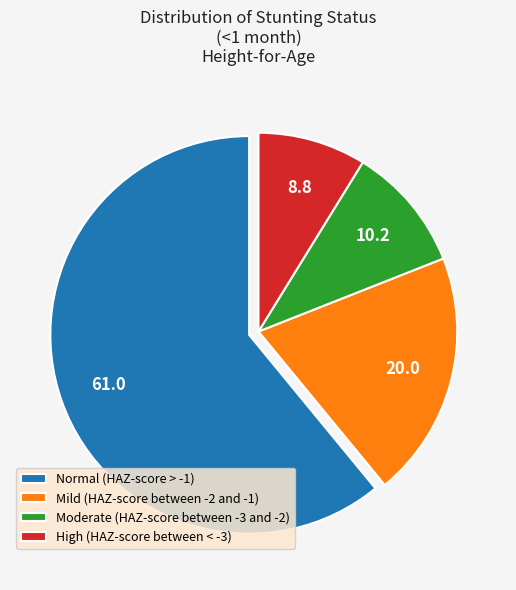

Which has a higher value, Mild (HAZ-score between -2 and -1) or High (HAZ-score between < -3)?

Mild (HAZ-score between -2 and -1)